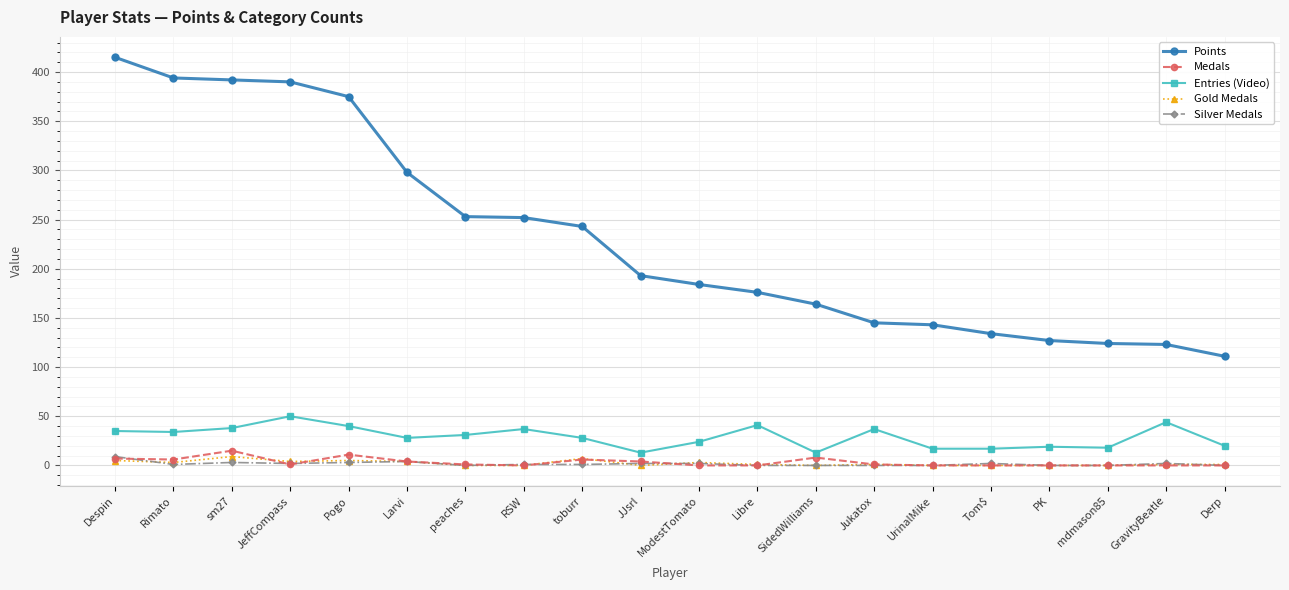

What is the spread (max minus min) of values at PK?

127